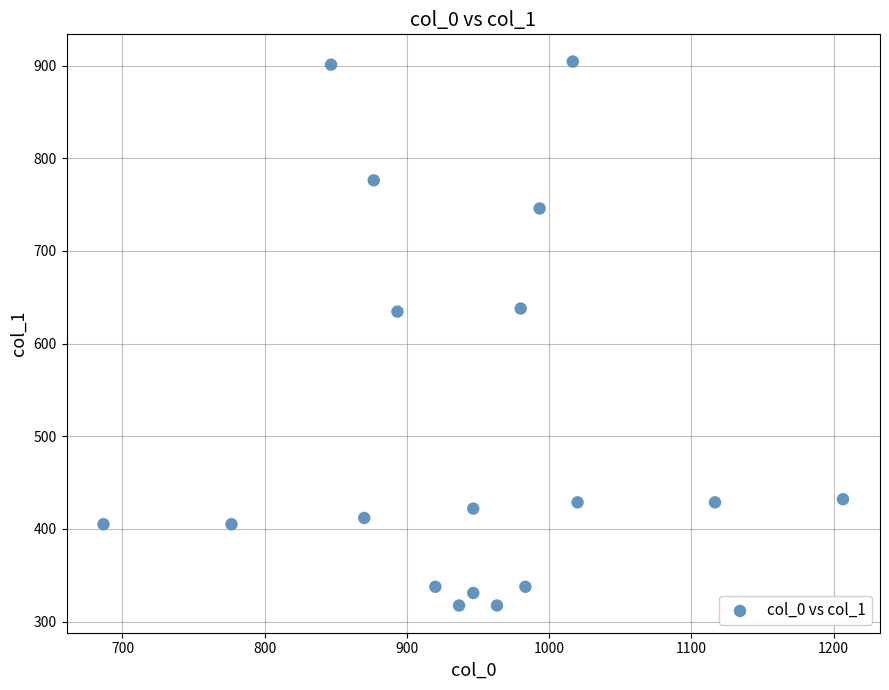

What is the range of X values (max minus min)?

520.0